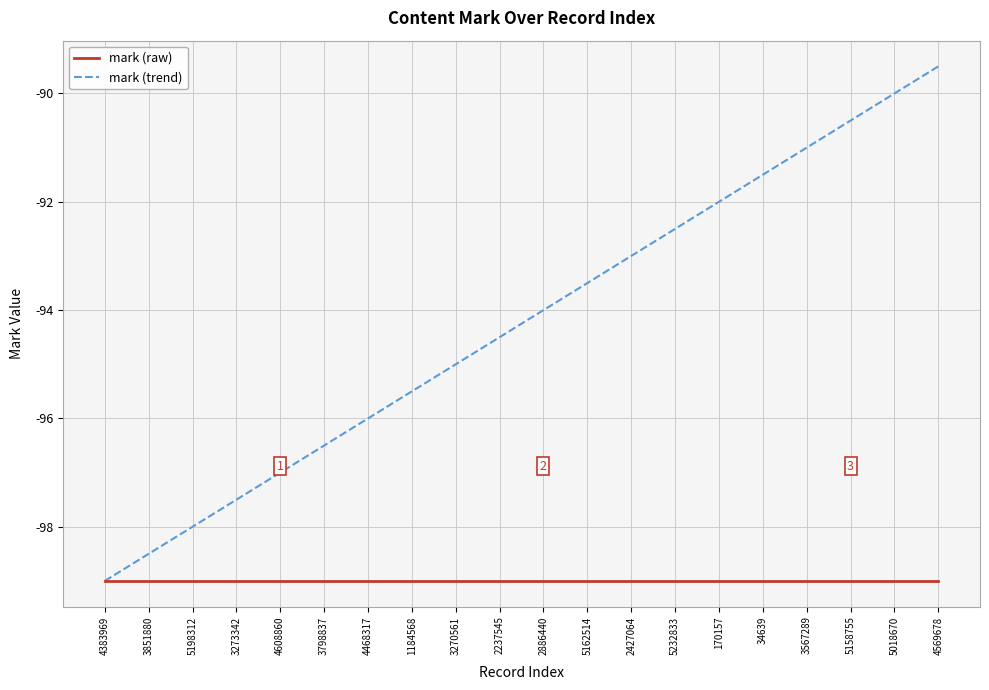

What is the lowest value of the mark (raw) series?

-99.0